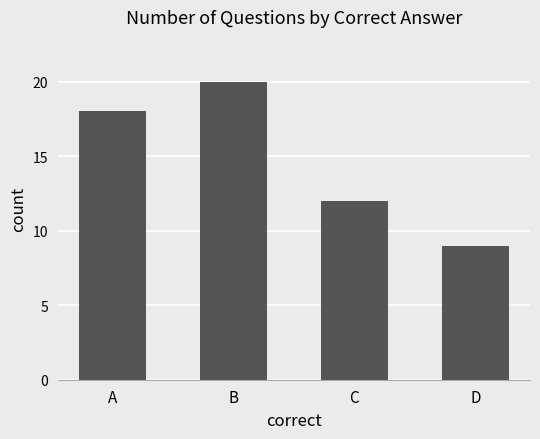

Reading right to left, transcribe all the data shown in this chart.

D=9	C=12	B=20	A=18